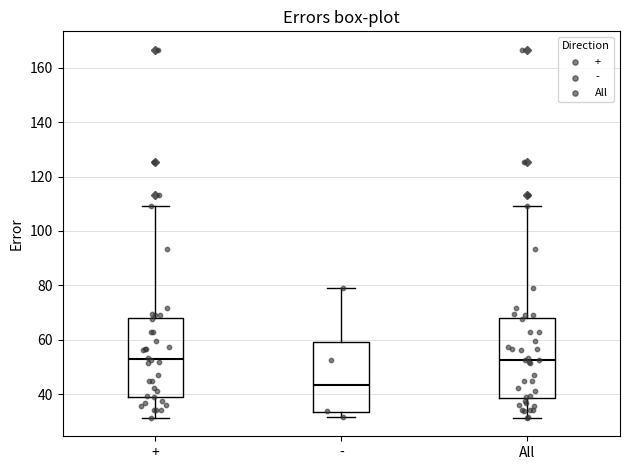

Where does the upper whisker of the box for + end on the y-axis? The values are not printed on the chart, so give them approximately, as read against the axis.

110